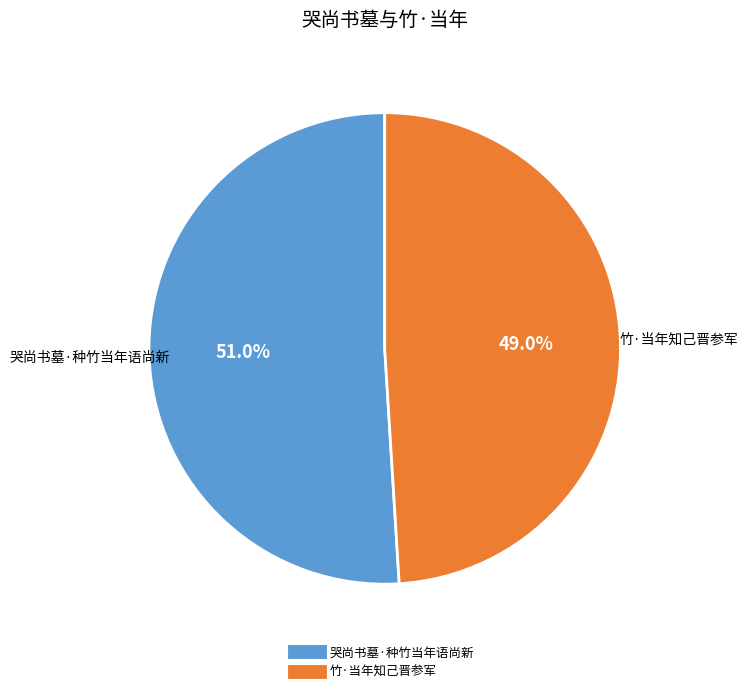

To the nearest percent, what is the average slice percentage?

50%